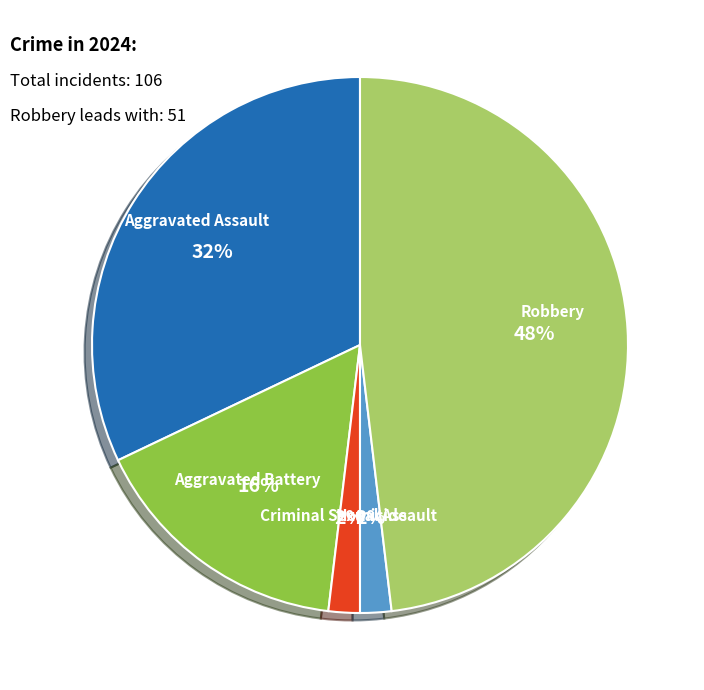

Does any single category account for the majority?

No